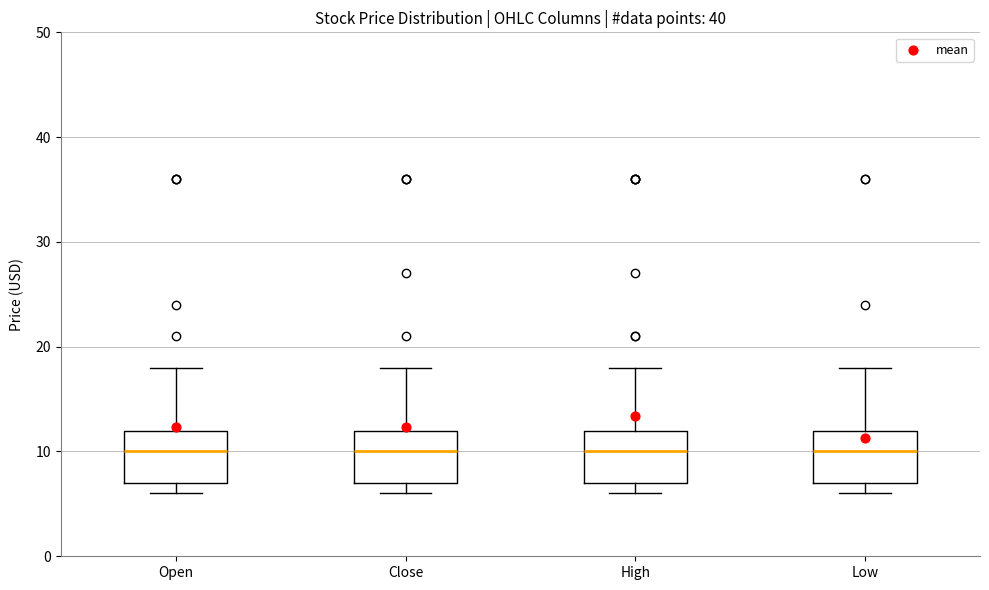

Reading left to right, read every box against the y-axis: the position of its median line, the range the box covers, and the ends of its whiskers. The values are not printed on the chart, so give them approximately, as read against the axis.

Open: median 10, box 7 to 12, whiskers 6 to 18
Close: median 10, box 7 to 12, whiskers 6 to 18
High: median 10, box 7 to 12, whiskers 6 to 18
Low: median 10, box 7 to 12, whiskers 6 to 18